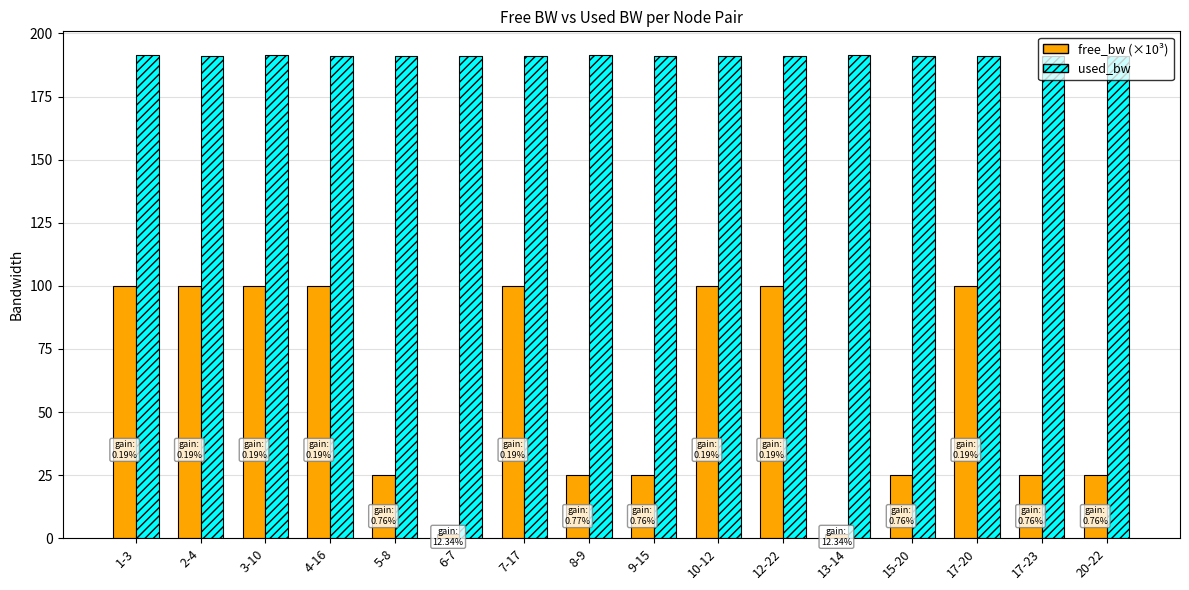

The value of free_bw (×10³) at 9-15 is 36.8. True or false?

False